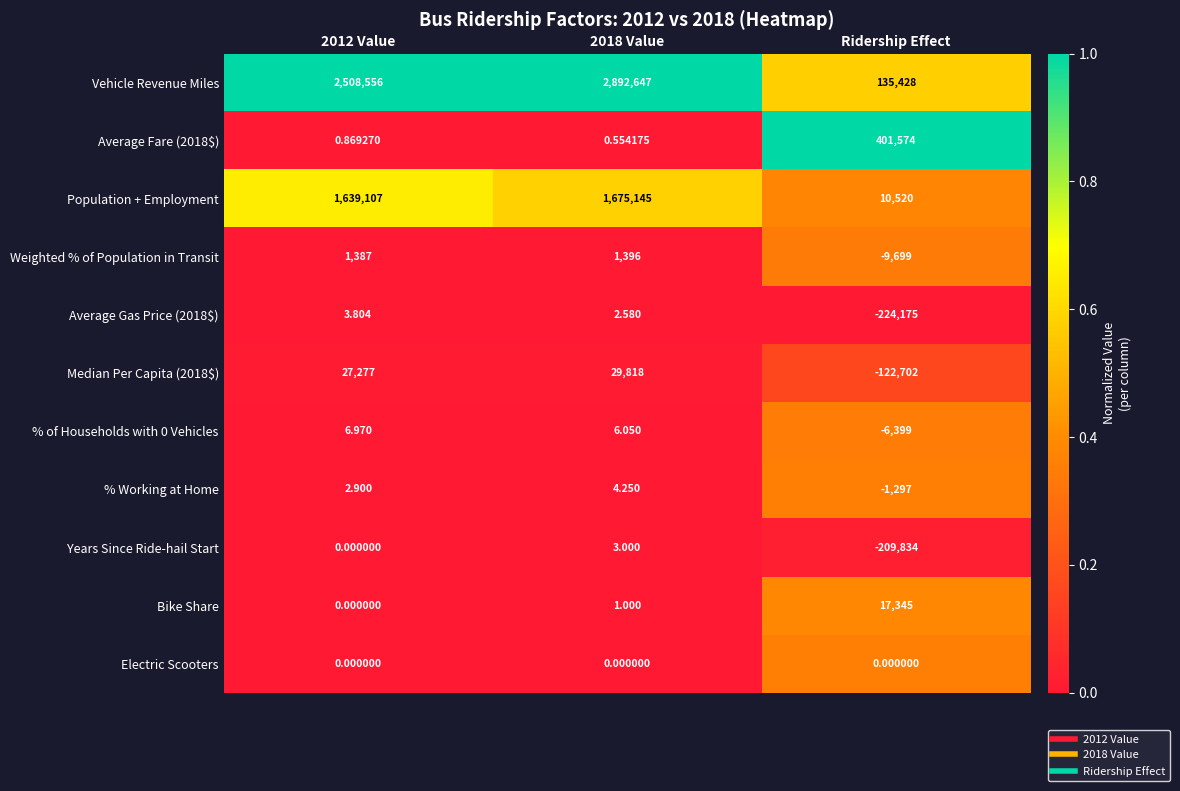

Which category has the lowest value across all series?

Ridership Effect